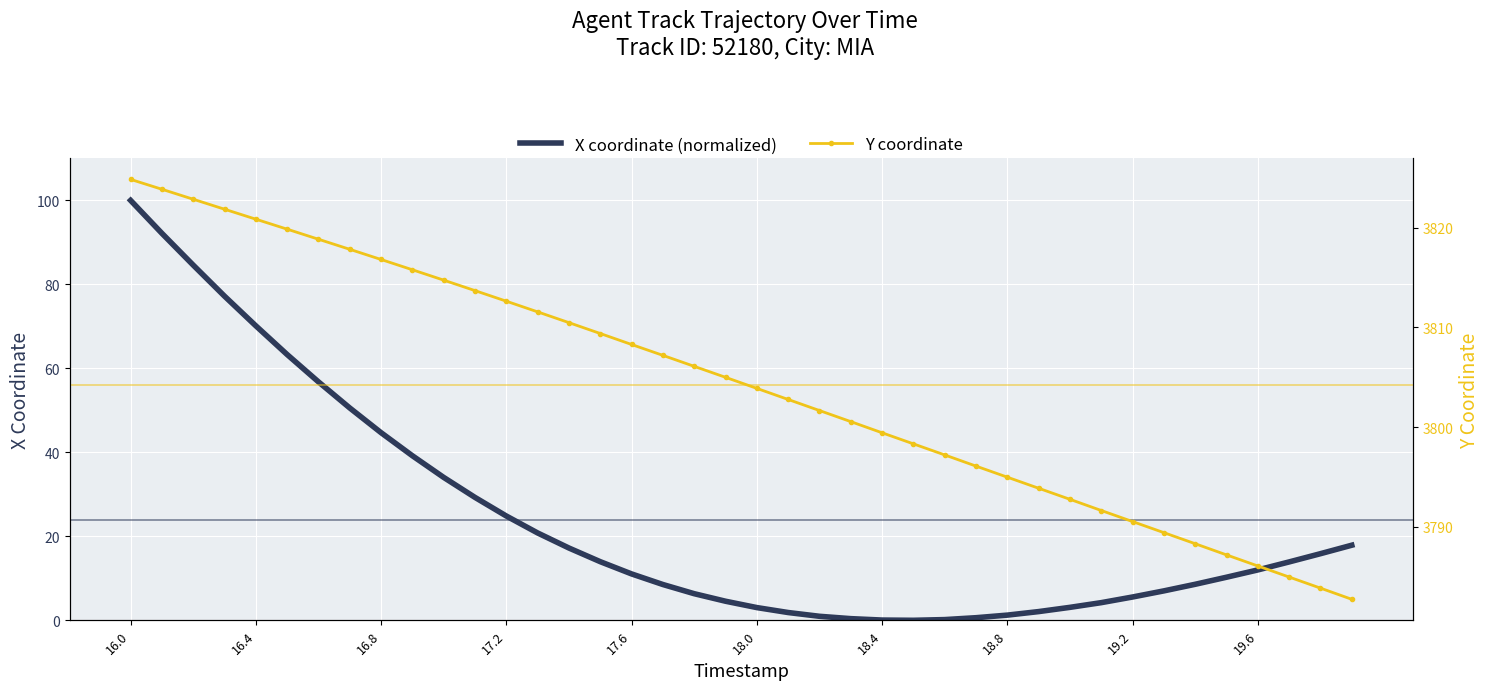

Which category has the highest value in the X coordinate (normalized) series?

16.0